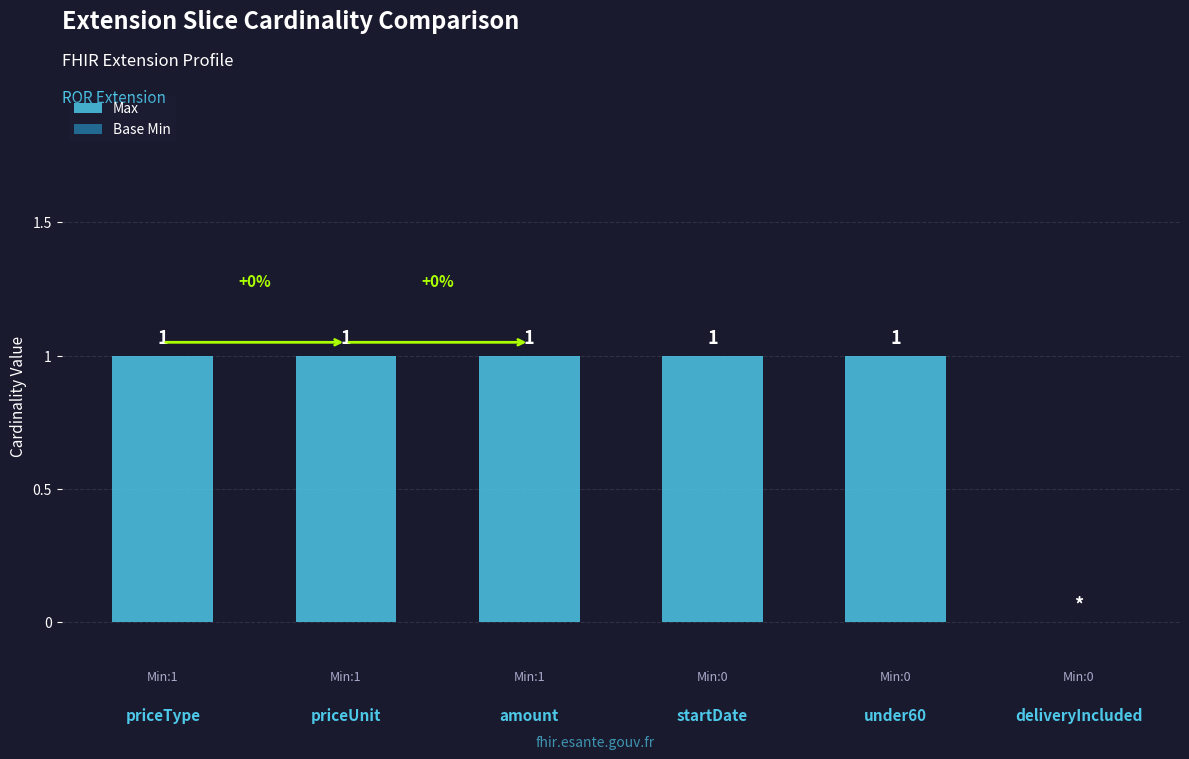

How many categories are shown in the chart?

6